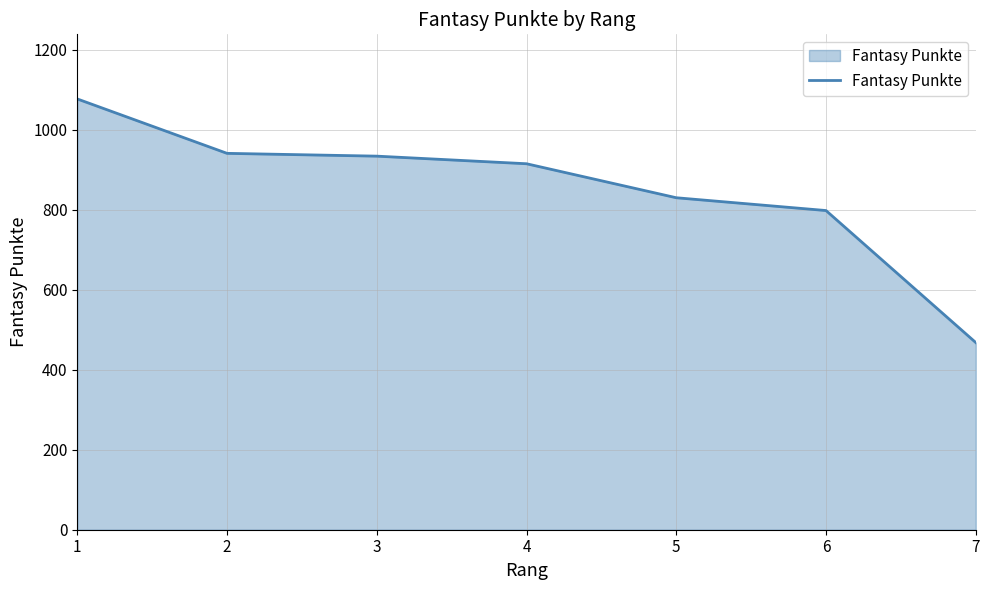

At which category does the chart reach its peak across all series?

1